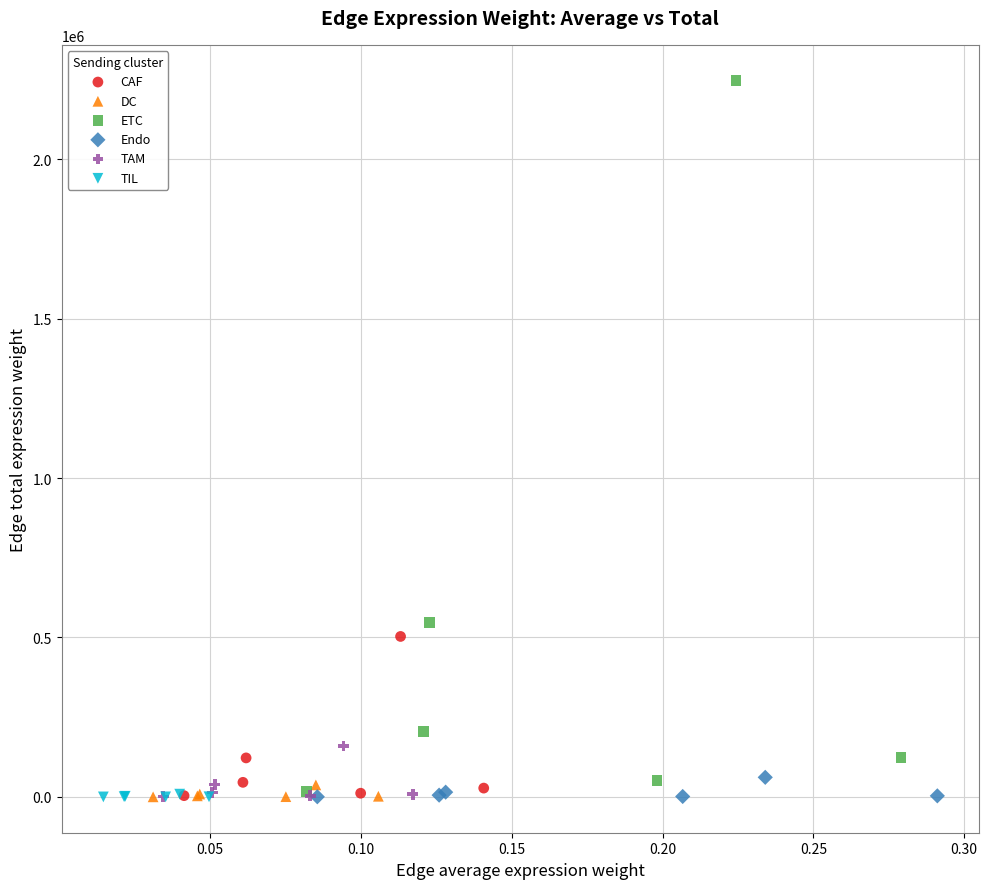

Which series reaches the maximum Y coordinate?

ETC